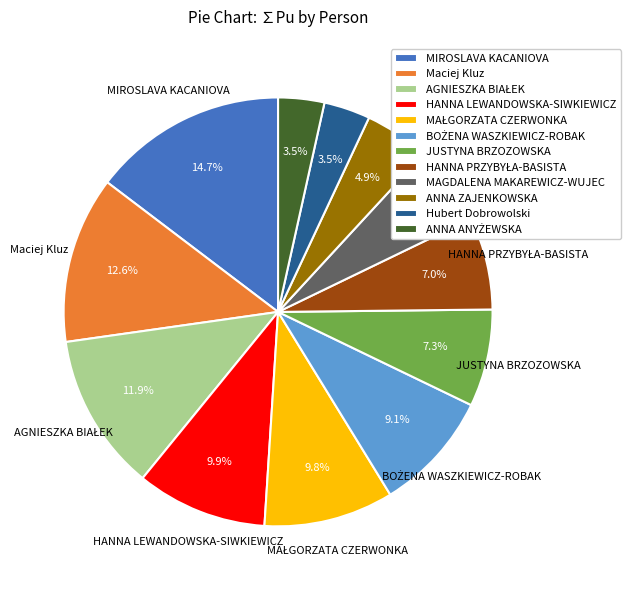

Combined, what portion of the pie is ANNA ZAJENKOWSKA and MIROSLAVA KACANIOVA?

19.6%